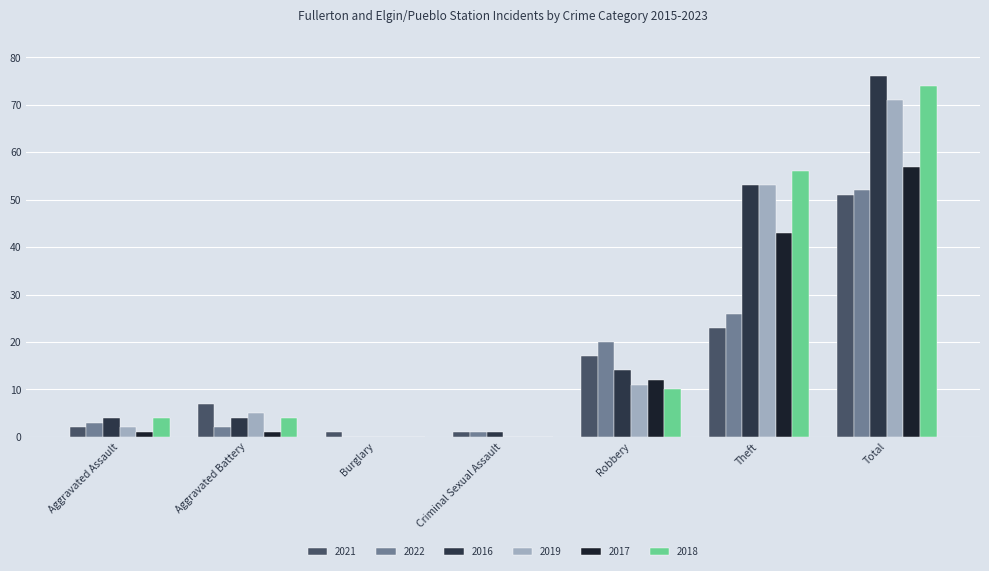

Is the value of 2021 at Theft greater than the value of 2019 at Total?

No